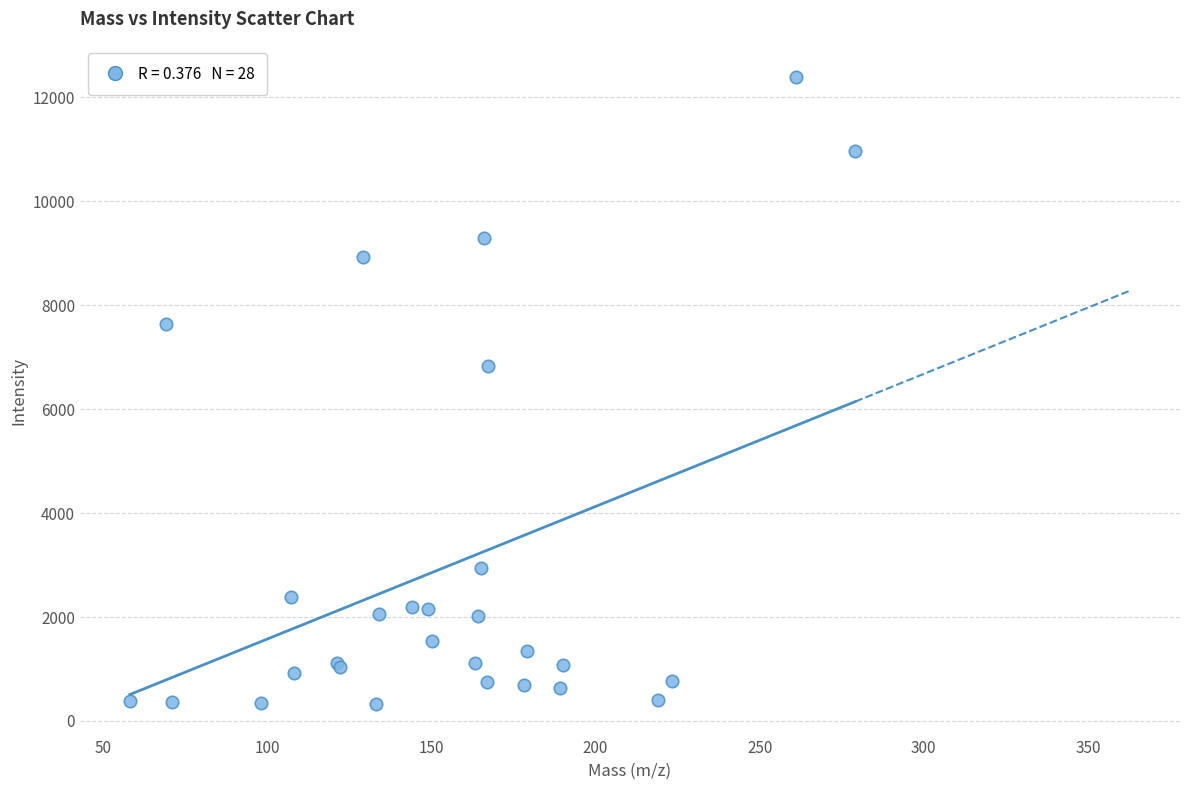

What Y value in the scatter plot is closest to 6355?

6823.9